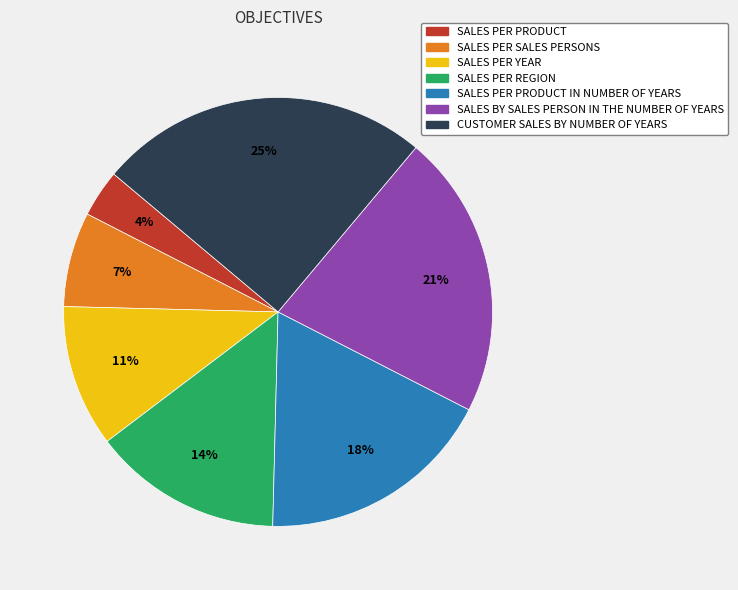

To the nearest percent, what is the average slice percentage?

14%